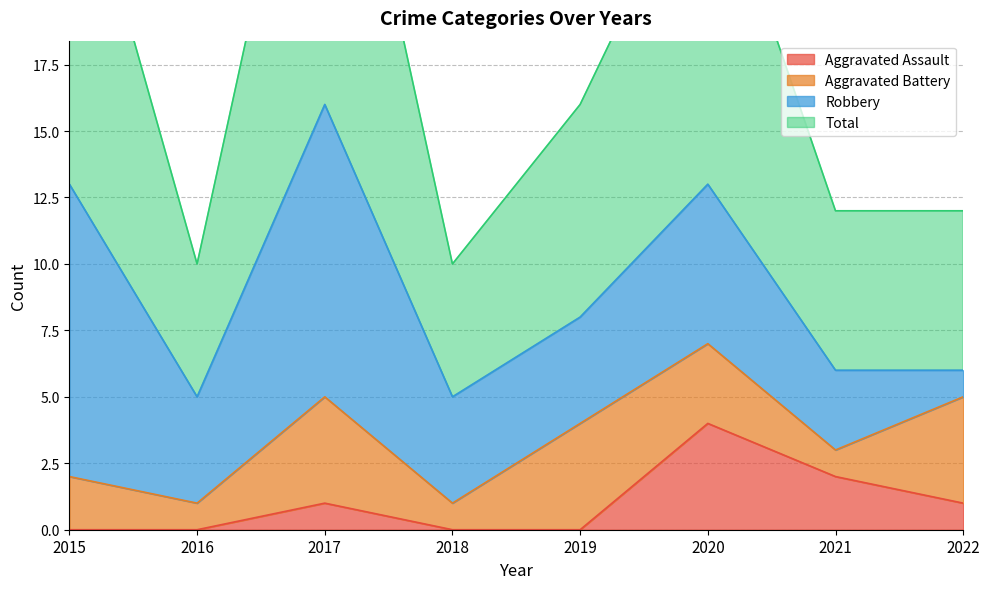

At which label does Aggravated Assault reach its peak?

2020